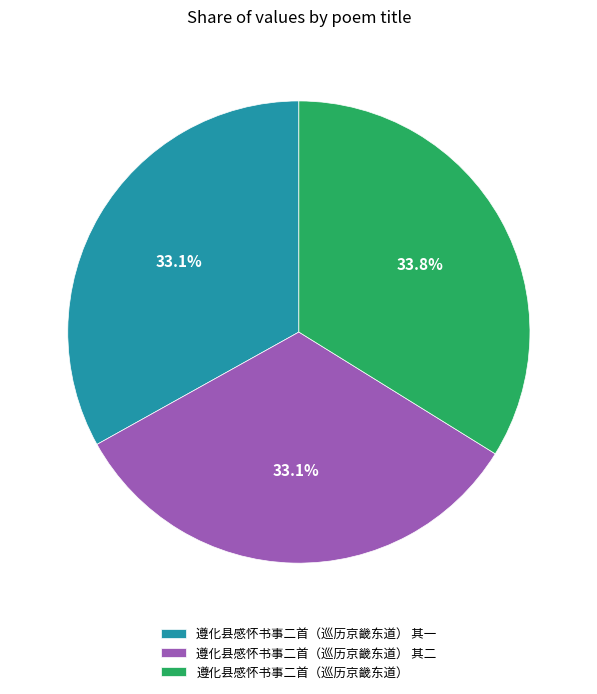

How many slices are in this pie chart?

3